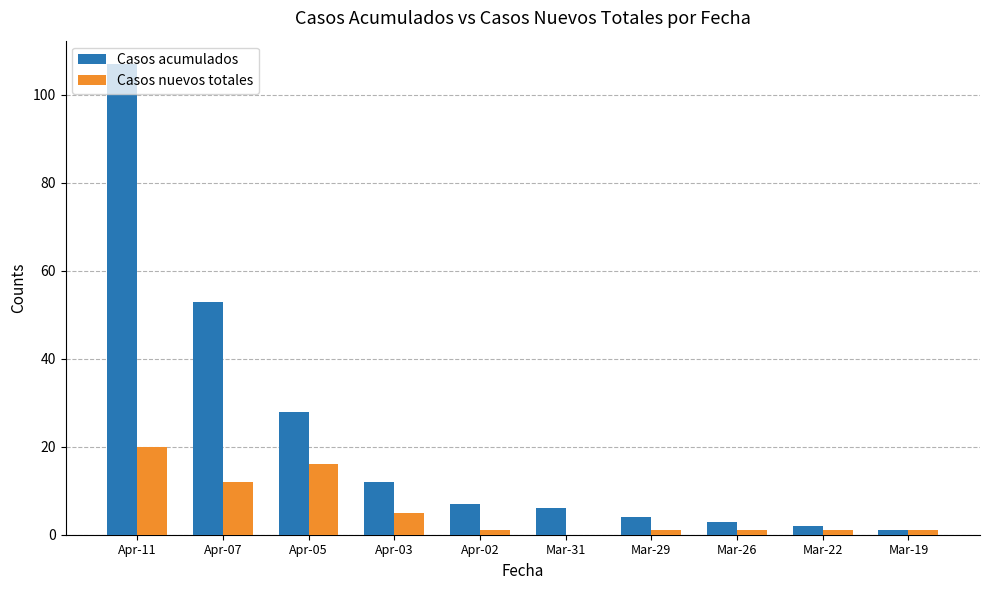

Are the bars horizontal?

No